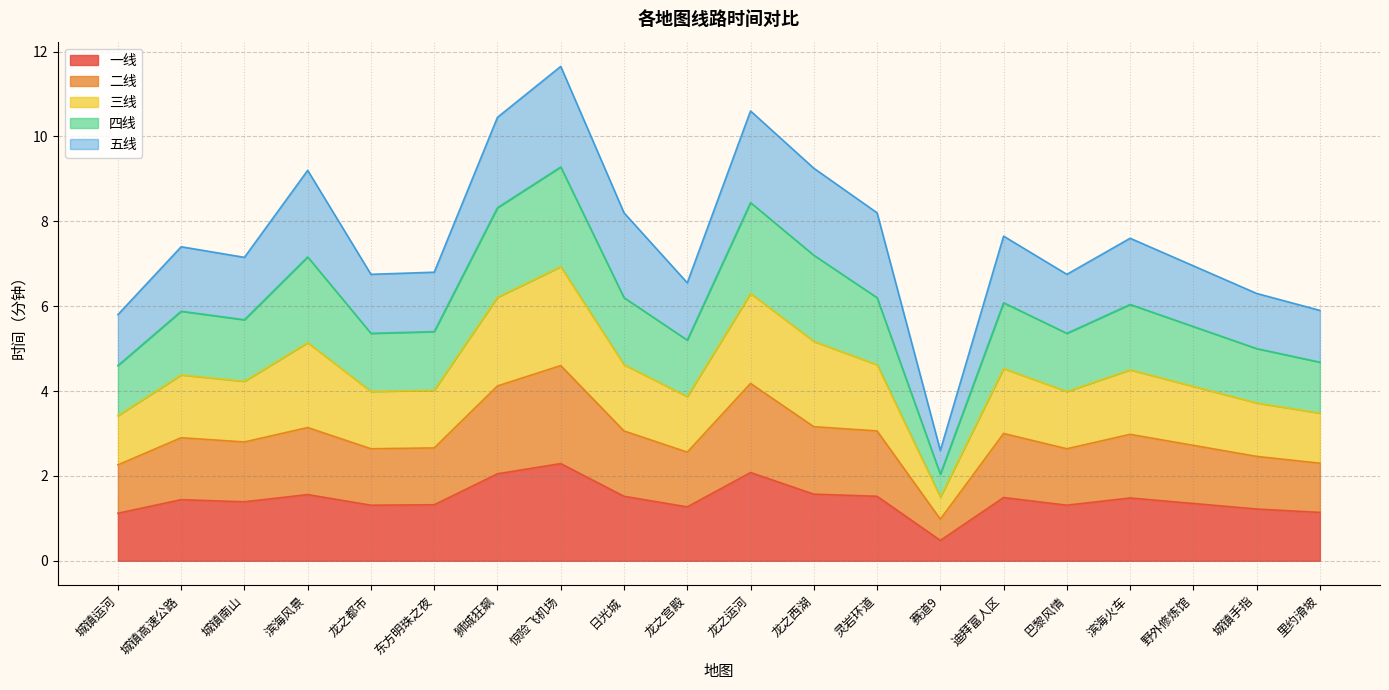

What is the difference between the highest and lowest values at 龙之宫殿?

5.3